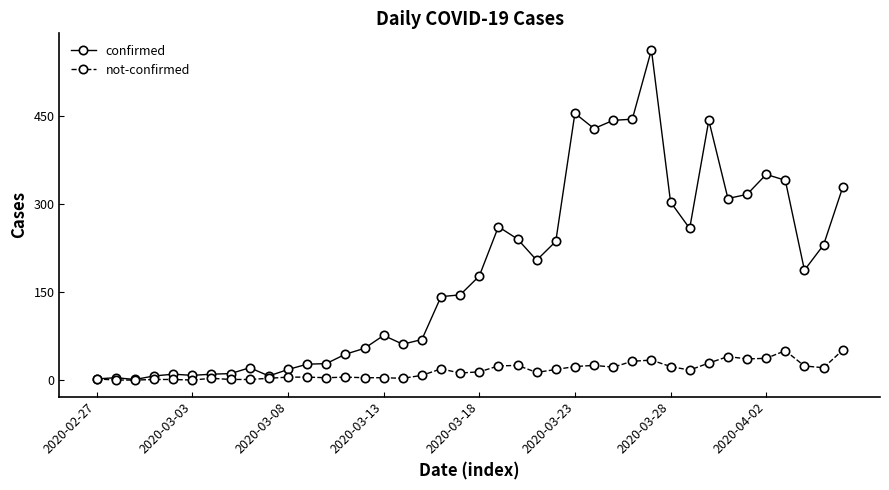

Which series has the widest spread of values?

confirmed